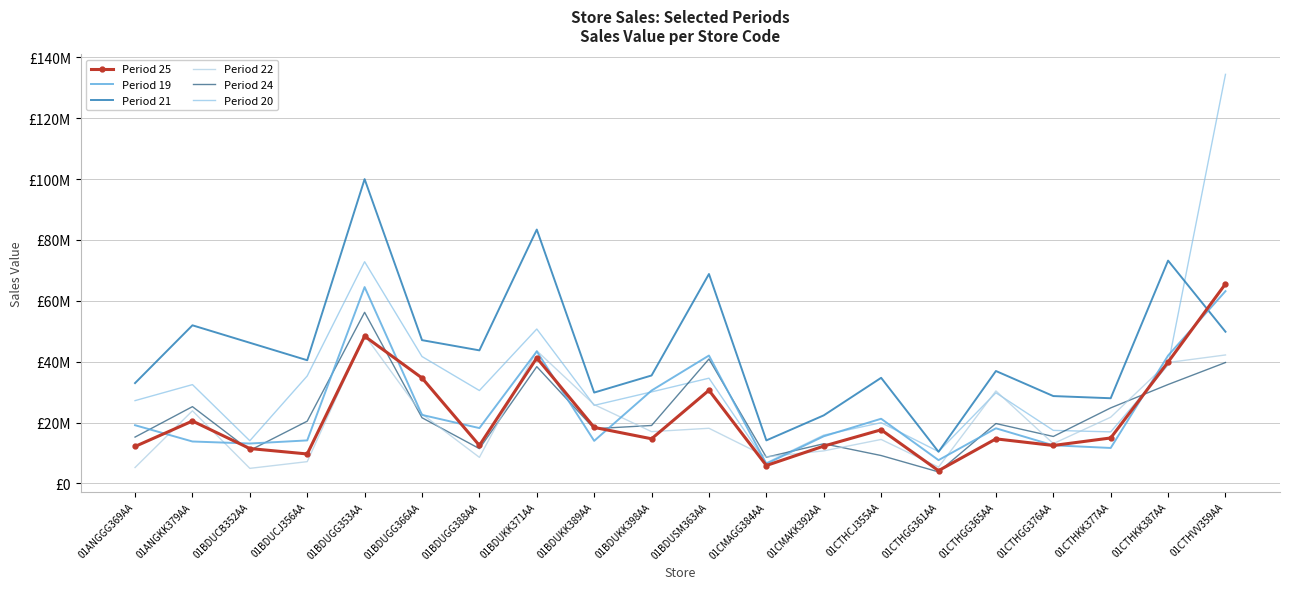

At which category does Period 25 reach its first local peak?

01ANGKK379AA